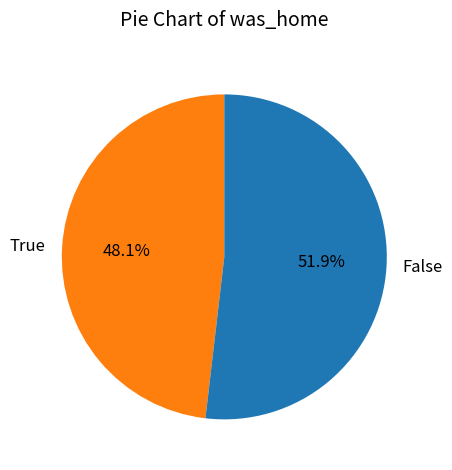

Do False and True together represent more than half of the pie?

Yes